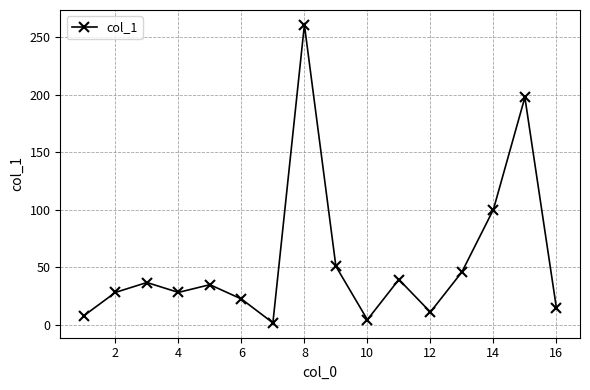

What is the difference between the maximum and minimum values?

258.6